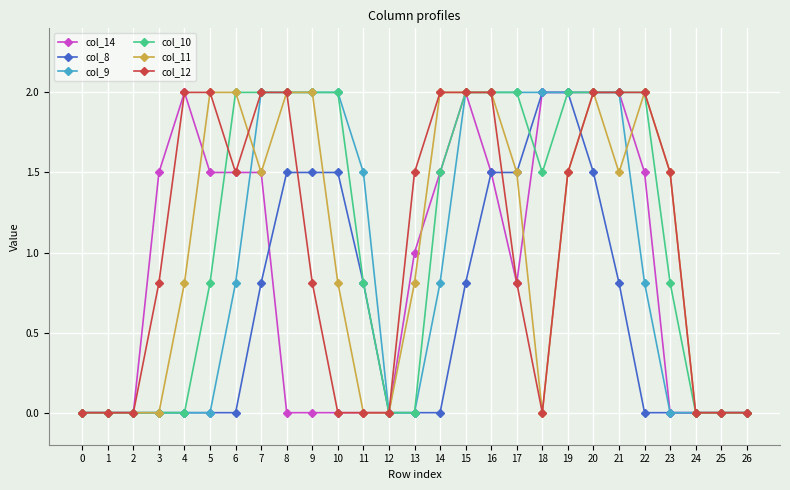

What is the difference between the maximum and minimum values in the col_14 series?

2.0